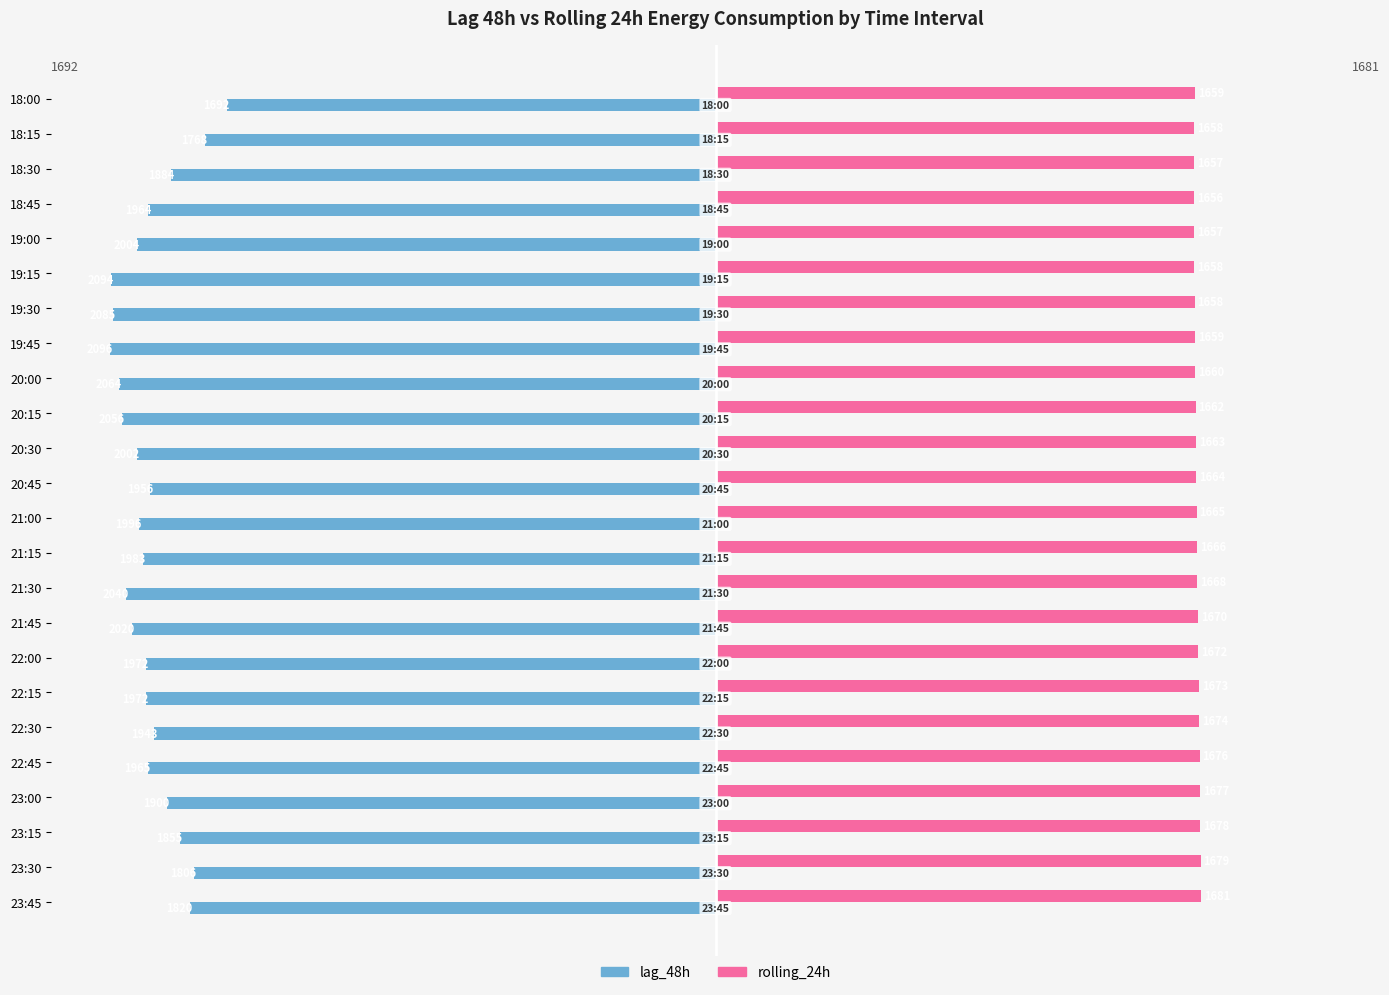

What is the sum of the lag_48h values at 22:00 and 20:45?

-3928.0